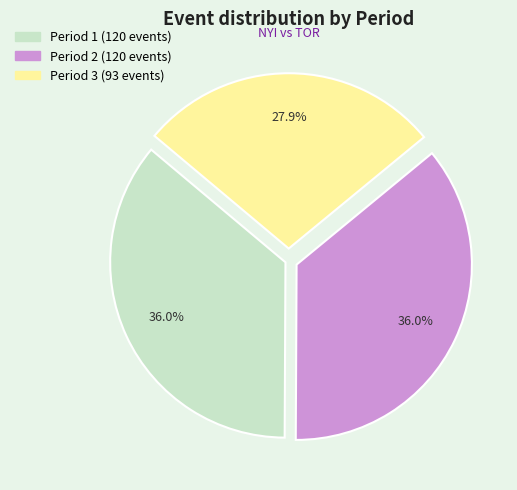

To the nearest percent, what is the difference between the largest and smallest slice percentages?

8%